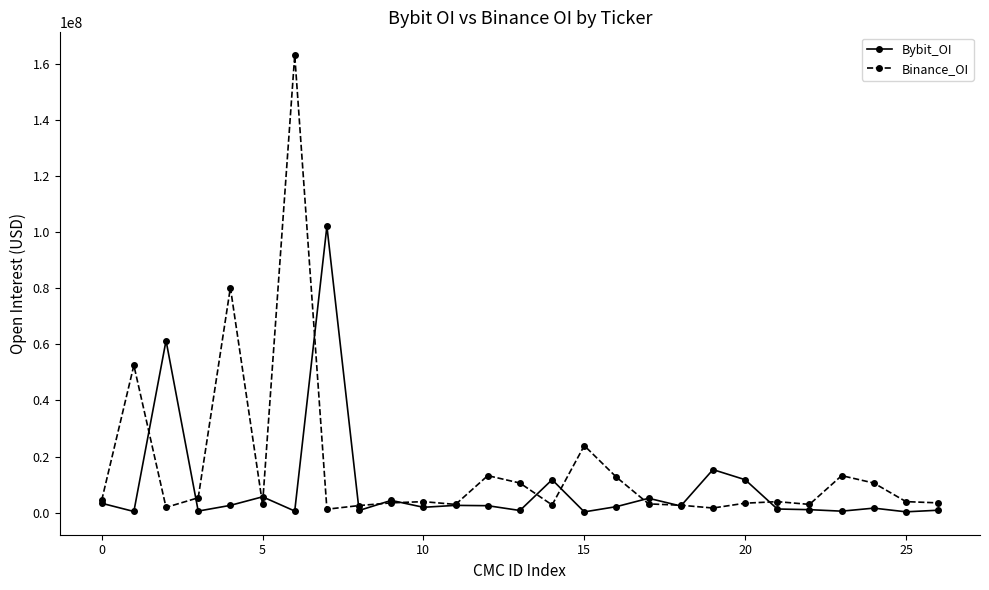

What is the greatest value displayed?

163010952